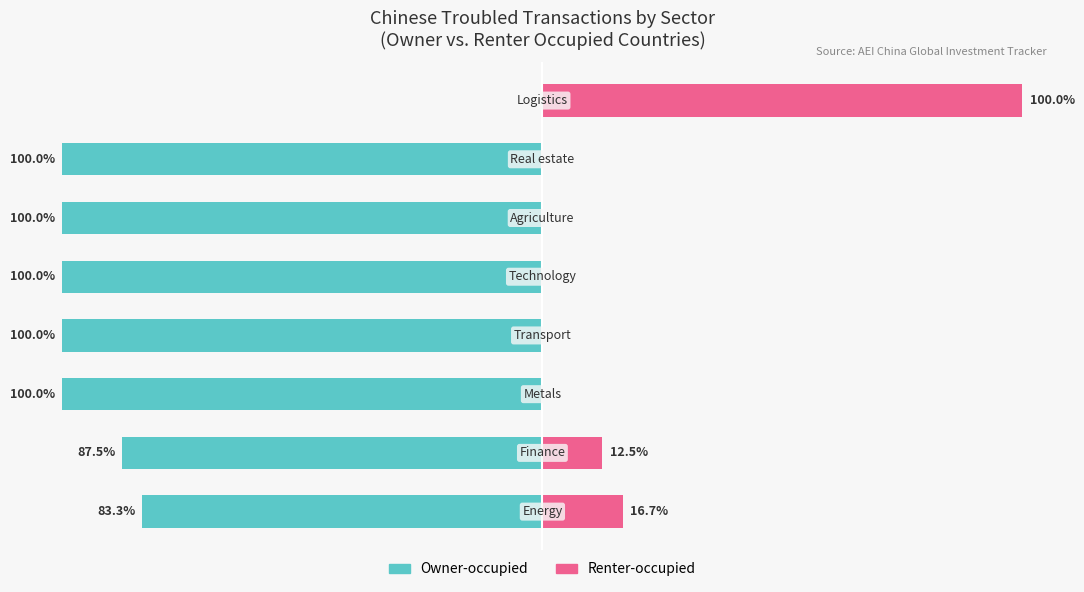

Reading left to right, transcribe all the data shown in this chart.

Owner-occupied: -83.3	-87.5	-100.0	-100.0	-100.0	-100.0	-100.0	0.0
Renter-occupied: 16.7	12.5	0.0	0.0	0.0	0.0	0.0	100.0